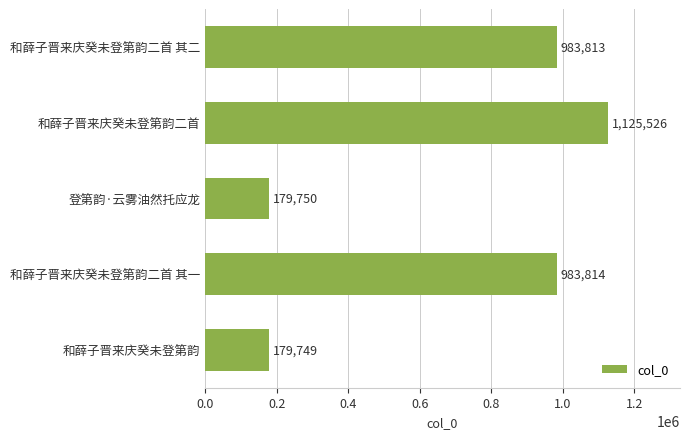

Count the number of data series in this chart.

1